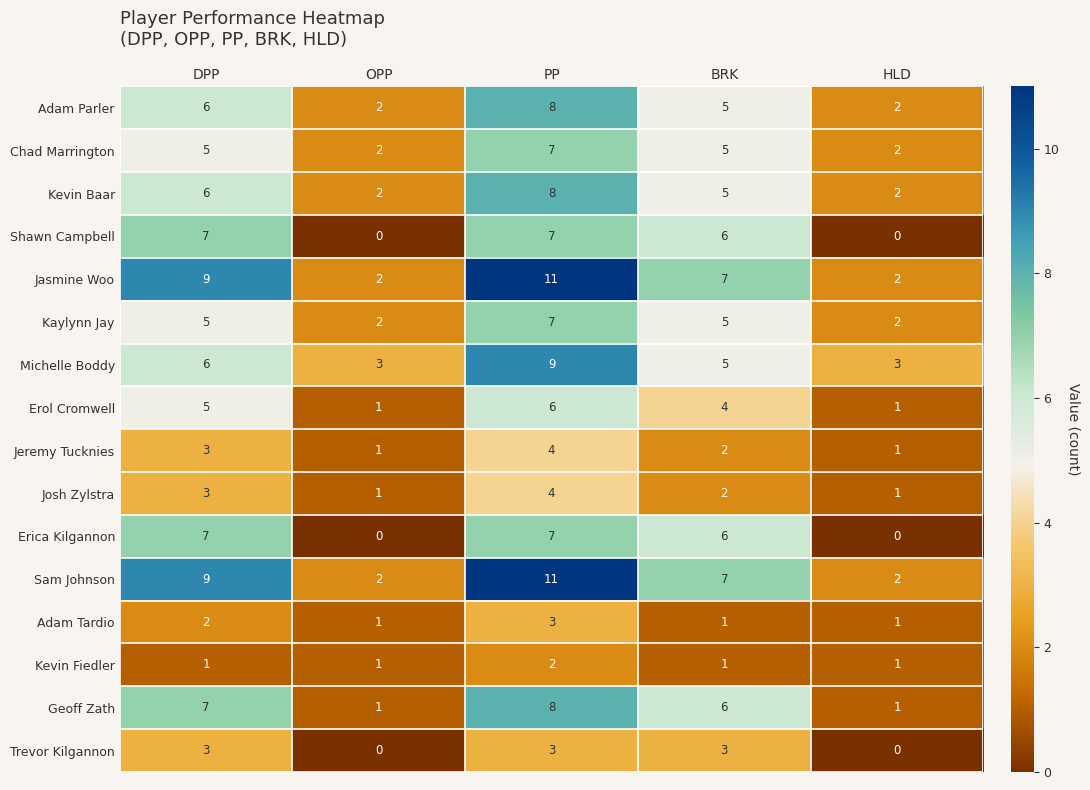

What is the average value of the Chad Marrington series?

4